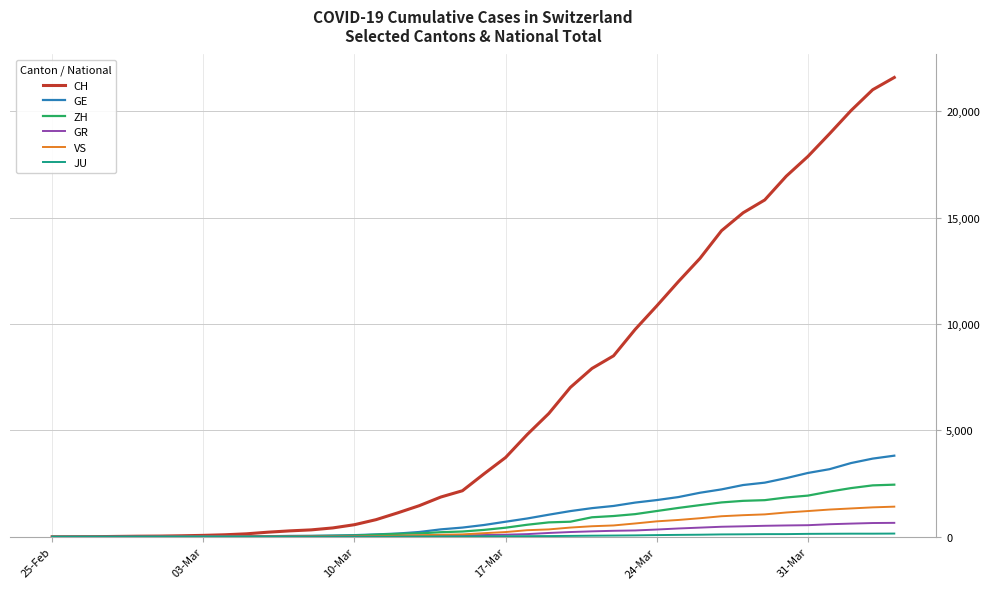

What is the maximum value for ZH?

2451